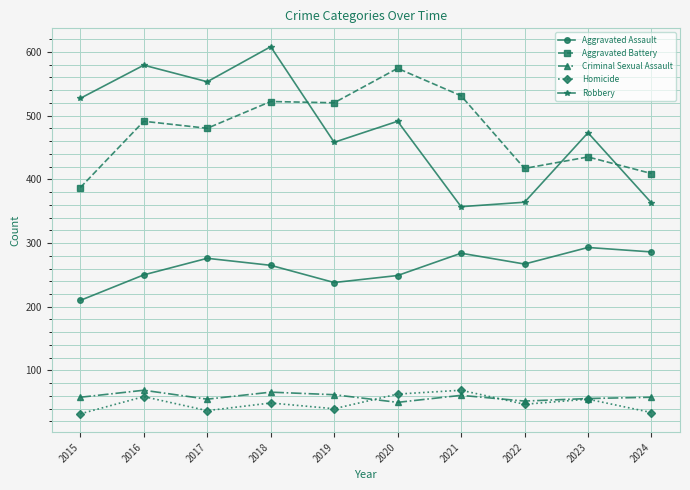

What is the highest value of the Aggravated Assault series?

293